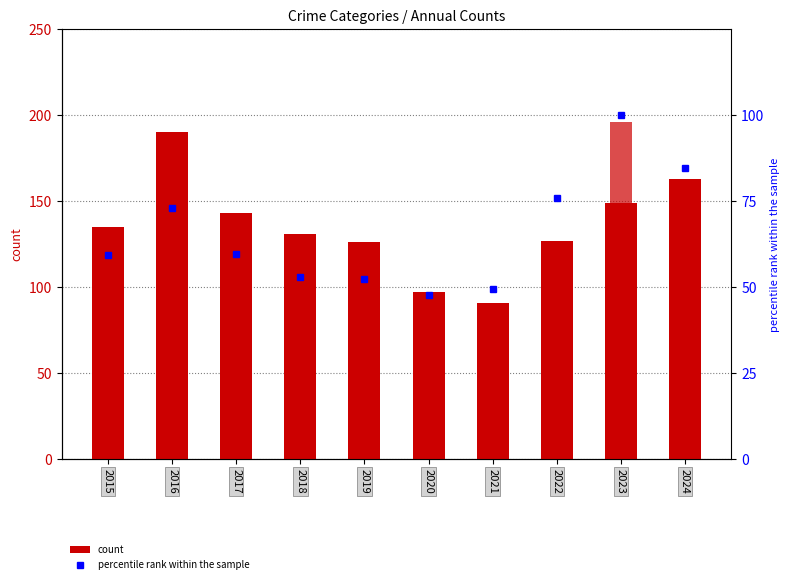

At which category does the chart reach its minimum across all series?

2019